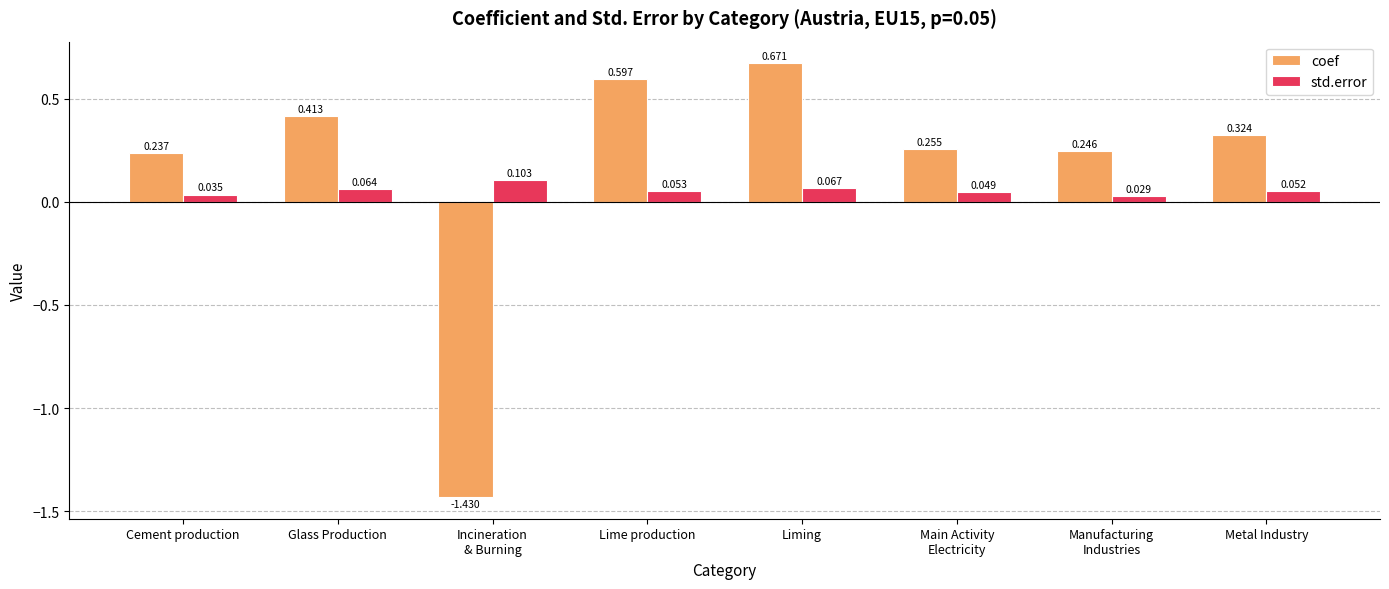

At which label is coef closest to 0?

Cement production